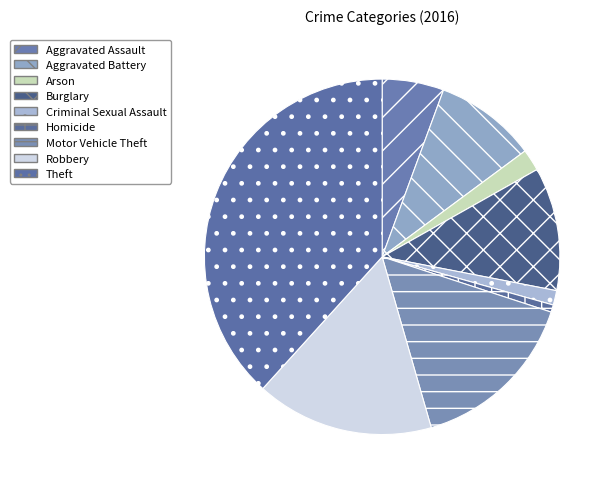

To the nearest percent, what is the average slice percentage?

11%